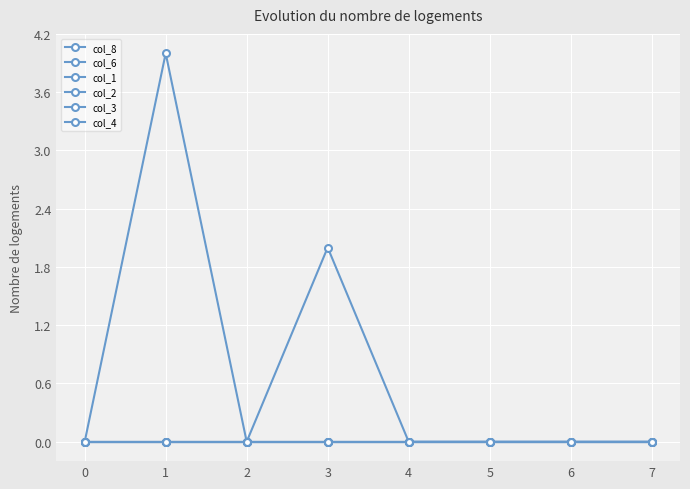

Is this an area chart (filled region under the line)?

No